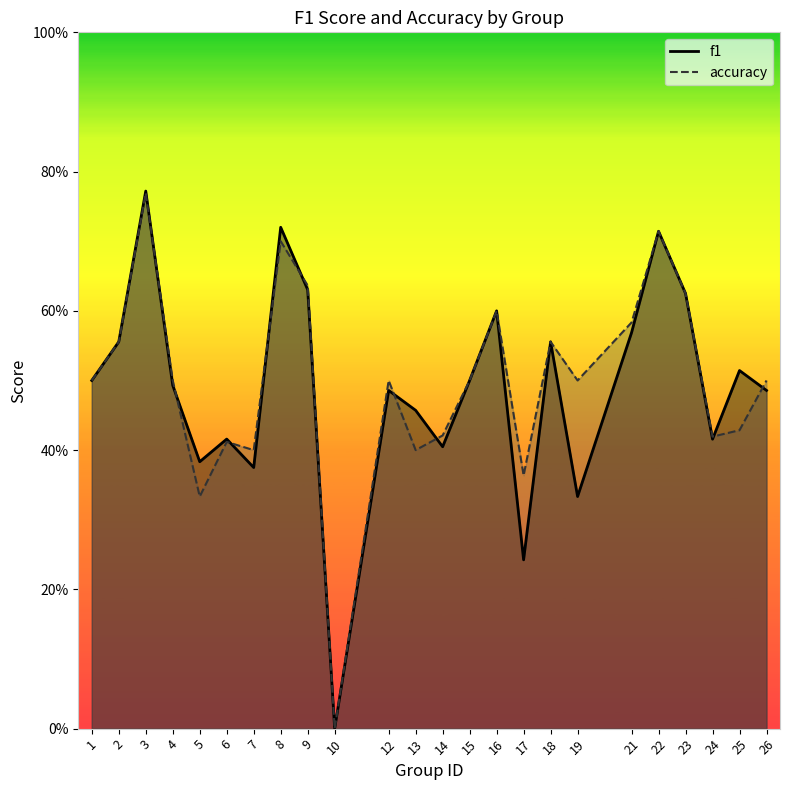

Where is the first local minimum for f1?

5